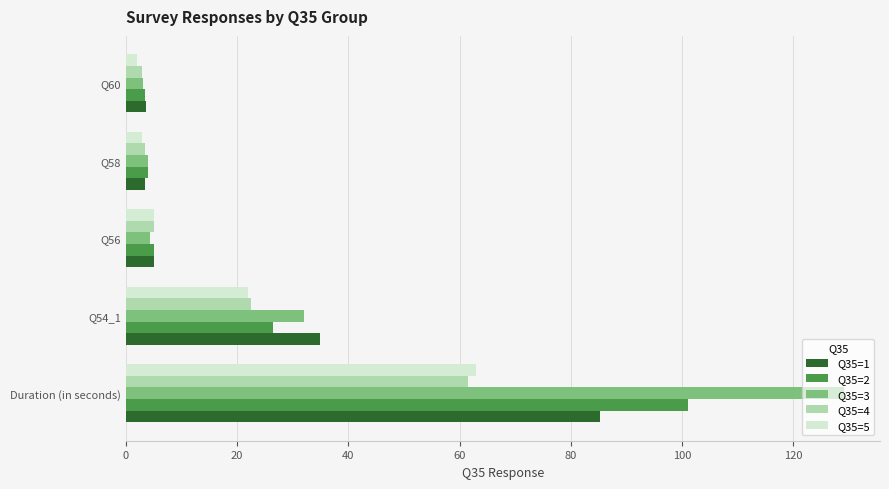

What is the difference between the maximum and minimum values in the Q35=5 series?

61.0